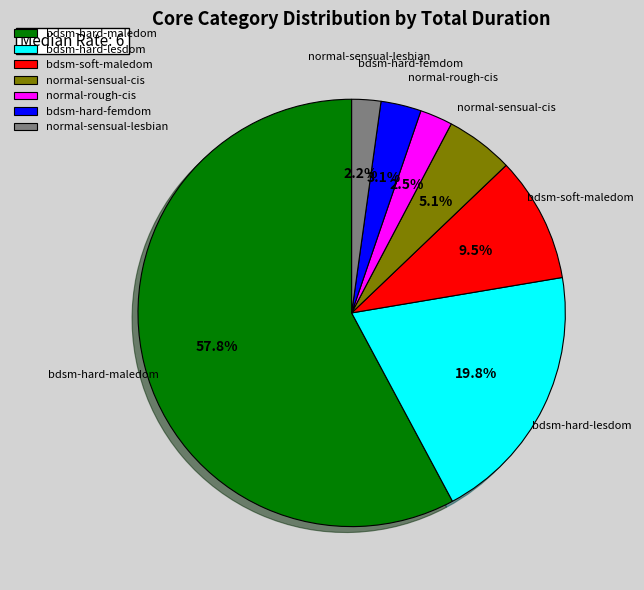

Combined, do bdsm-hard-maledom and normal-rough-cis account for over 50%?

Yes